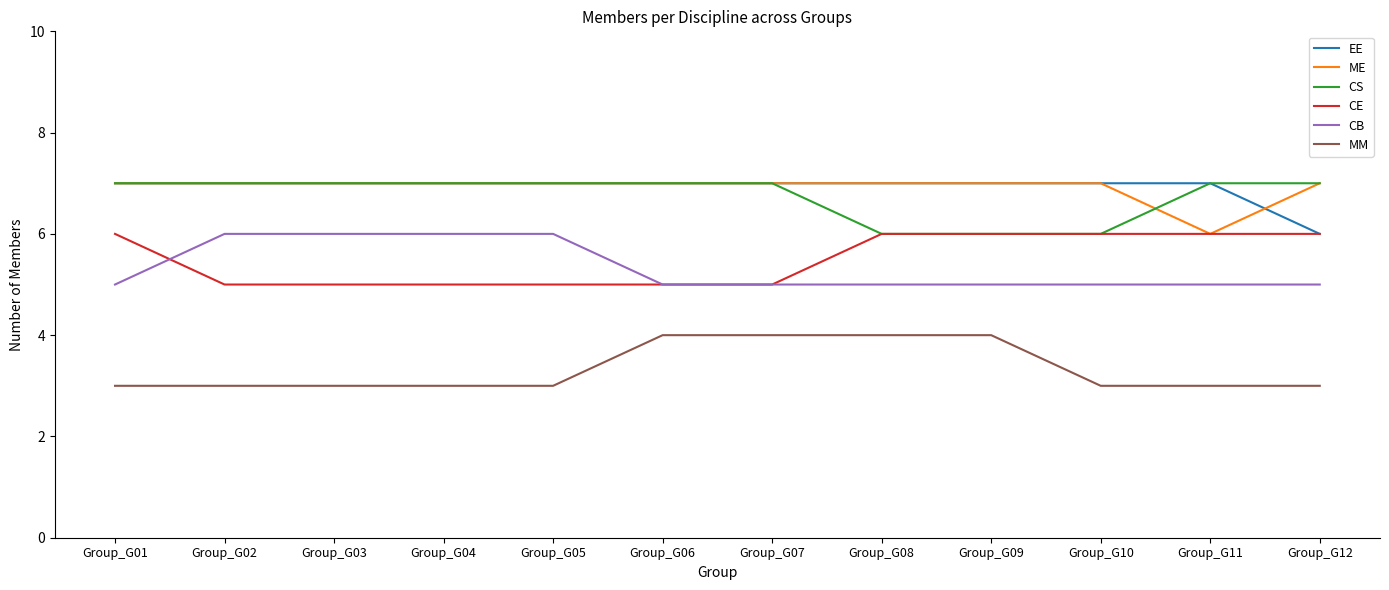

What is the difference between the highest and lowest values at Group_G02?

4